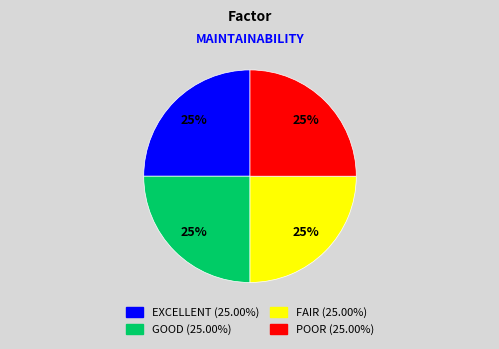

To the nearest percent, what is the average slice percentage?

25%